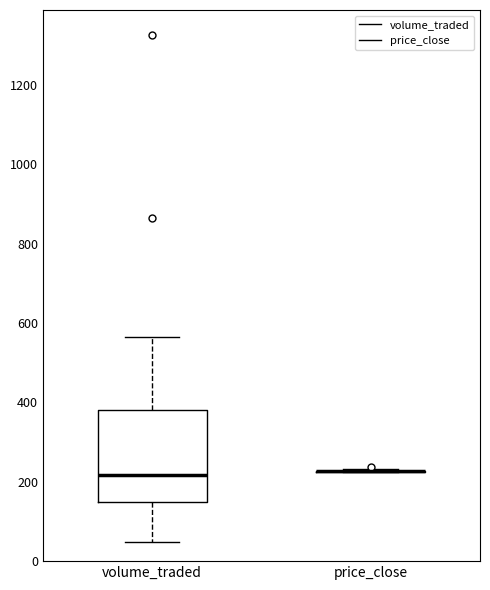

Reading left to right, transcribe this box plot: for each box, give where its median line is, the range the box spans, and where its two whiskers end, as read against the y-axis. The values are not printed on the chart, so give them approximately, as read against the axis.

volume_traded: median 220, box 140 to 380, whiskers 40 to 560
price_close: box collapsed to a line at 220, whiskers 220 to 240